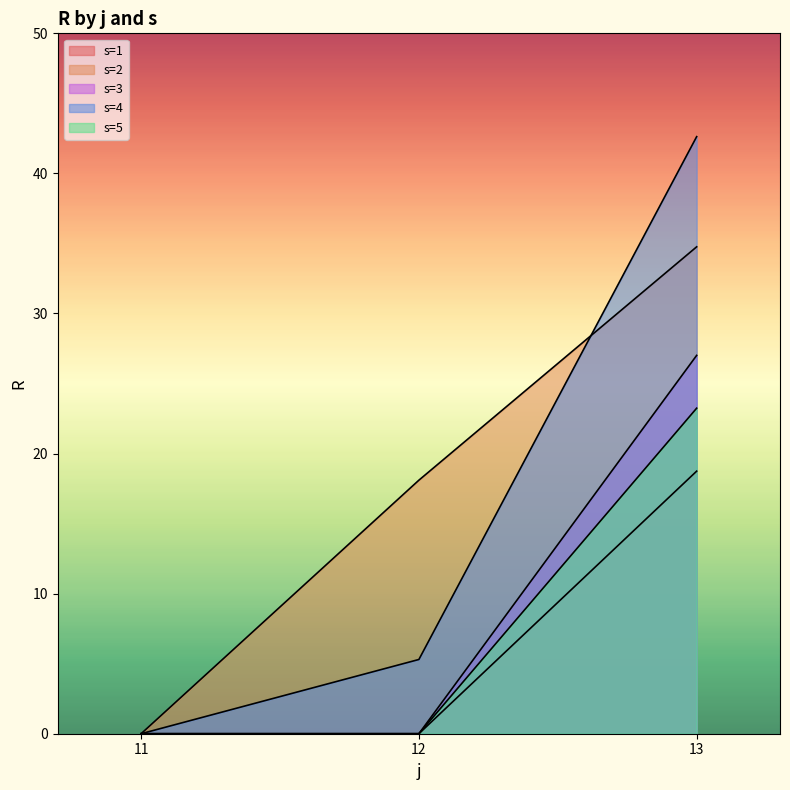

Reading right to left, transcribe all the data shown in this chart.

s=1: 18.7	0.0	0.0
s=2: 34.8	18.1	0.0
s=3: 27.0	0.0	0.0
s=4: 42.6	5.3	0.0
s=5: 23.2	0.0	0.0